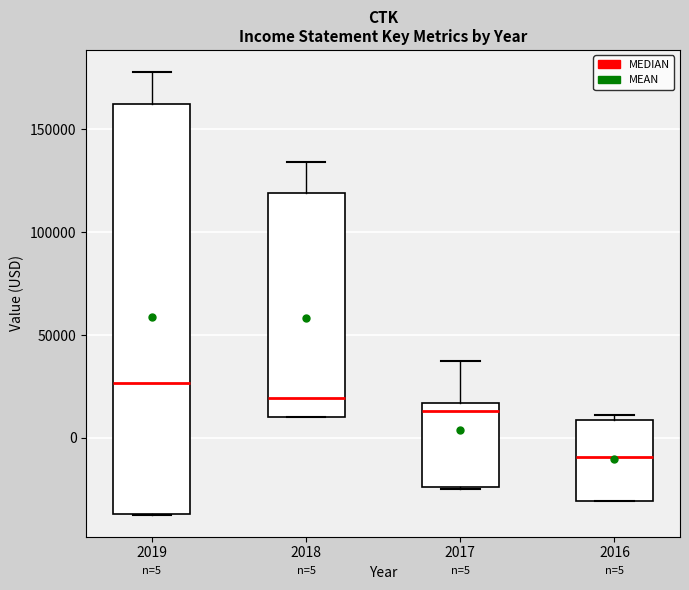

Which box is the tallest, from its lower edge to its upper edge?

2019